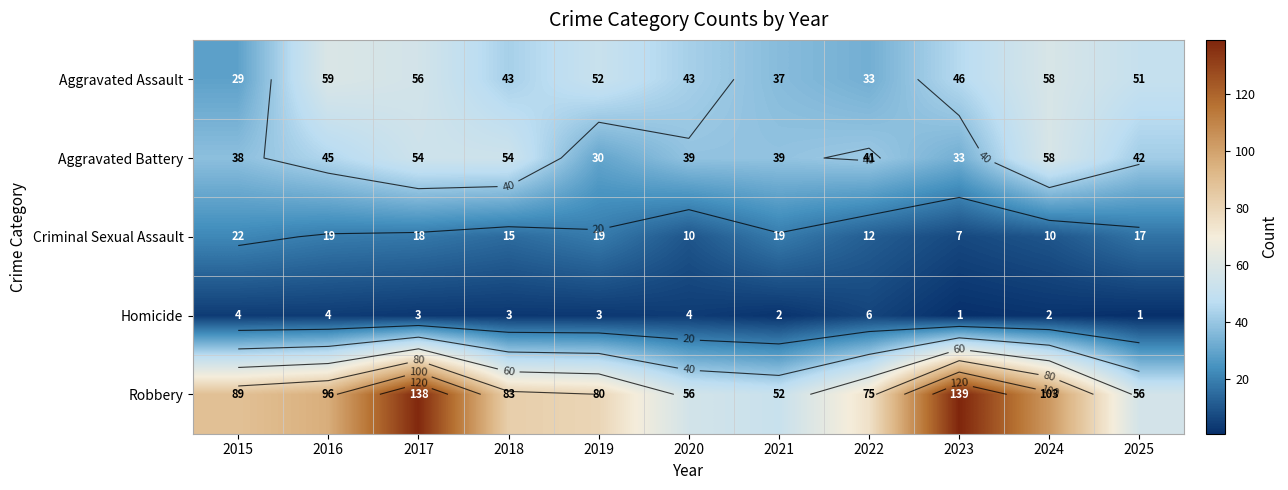

Is it true that Aggravated Assault equals 24 at 2021?

False